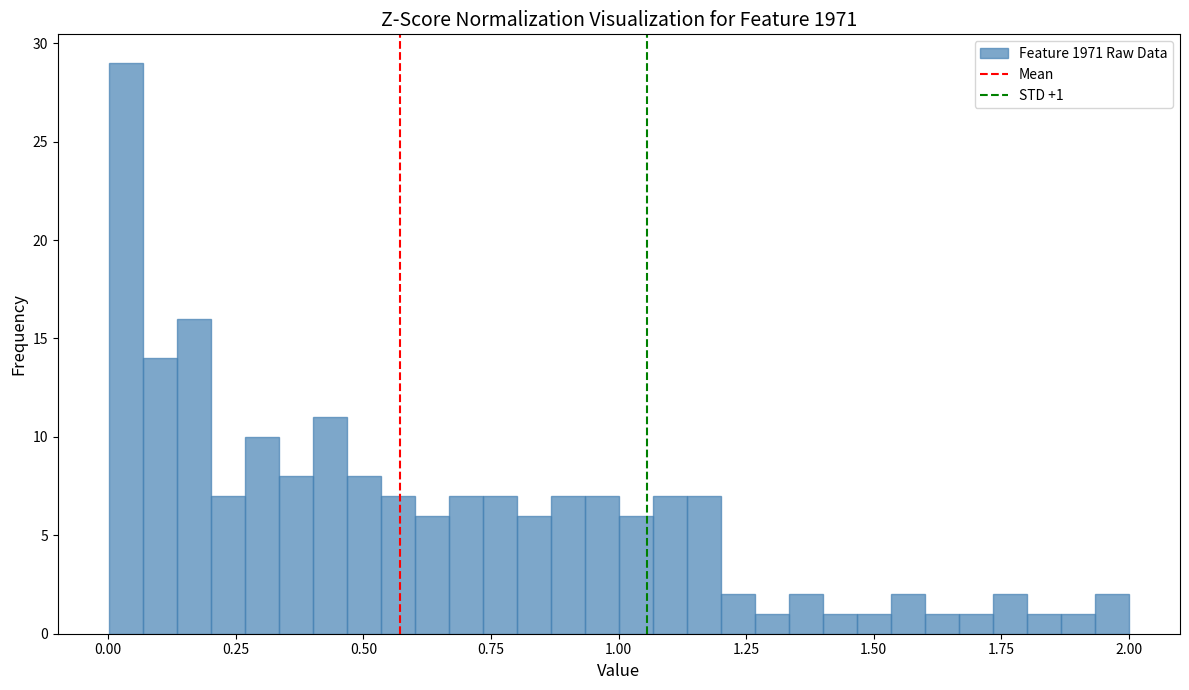

Read against the x-axis, roughly where is the centre of the tallest bar?

0.05